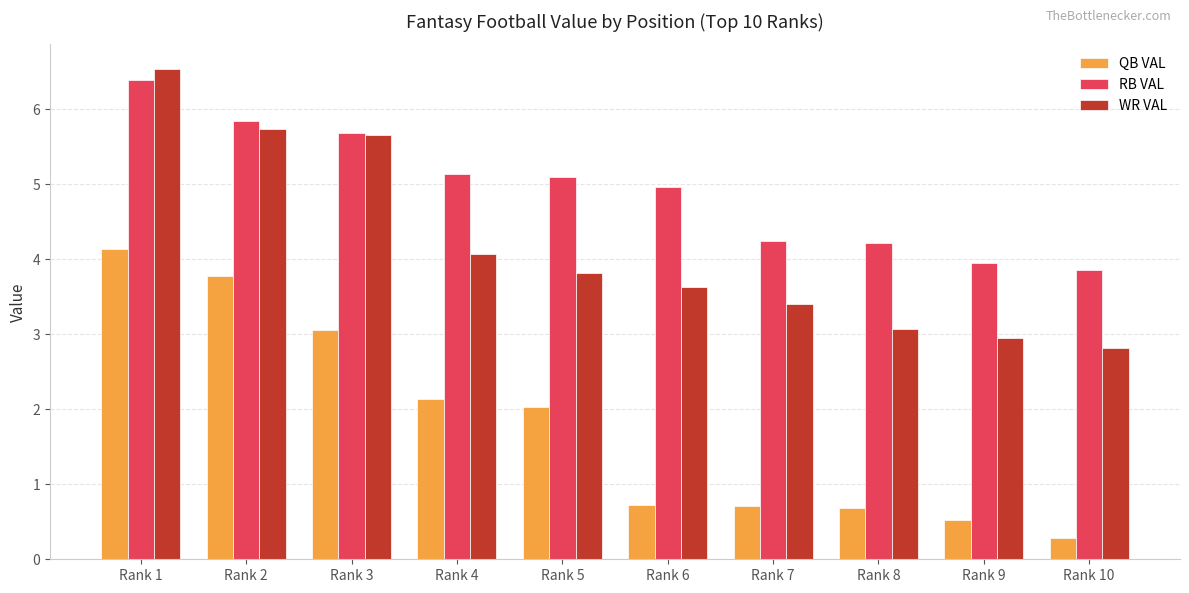

The QB VAL series shows 2.0 at Rank 5. True or false?

True